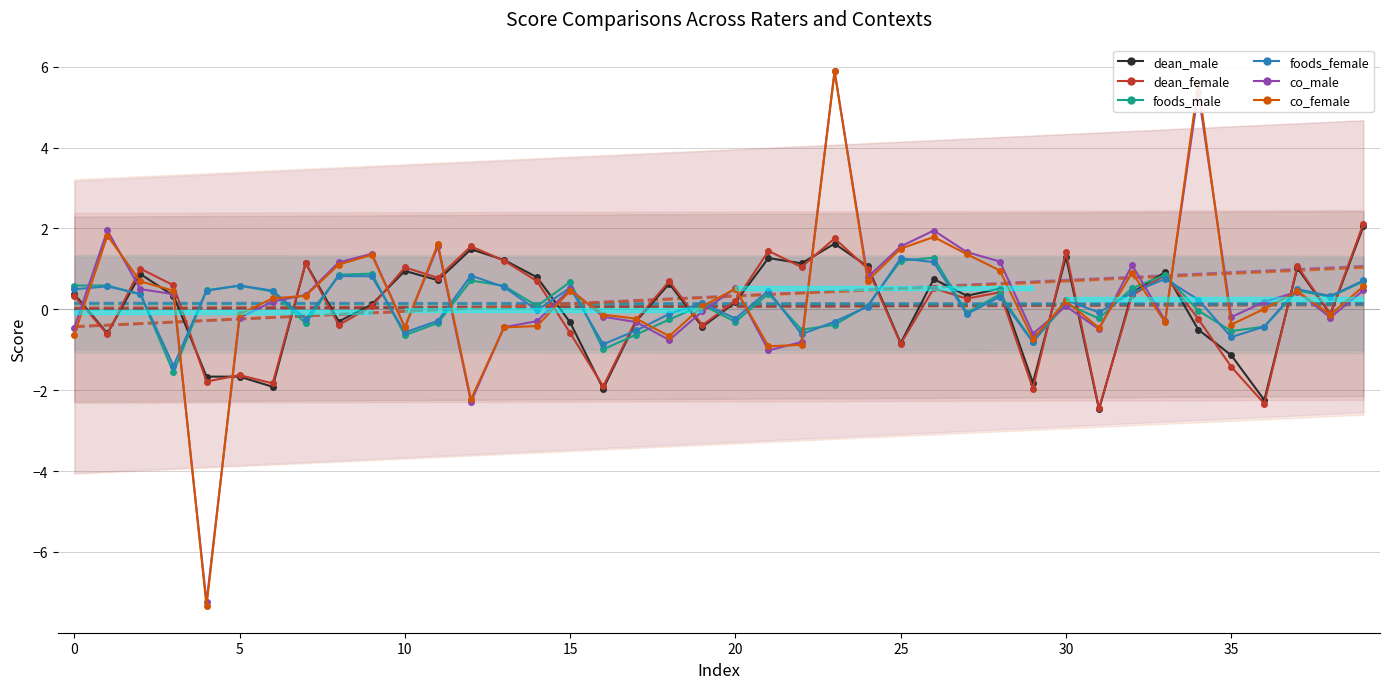

True or false: foods_female and dean_female intersect in this chart.

True